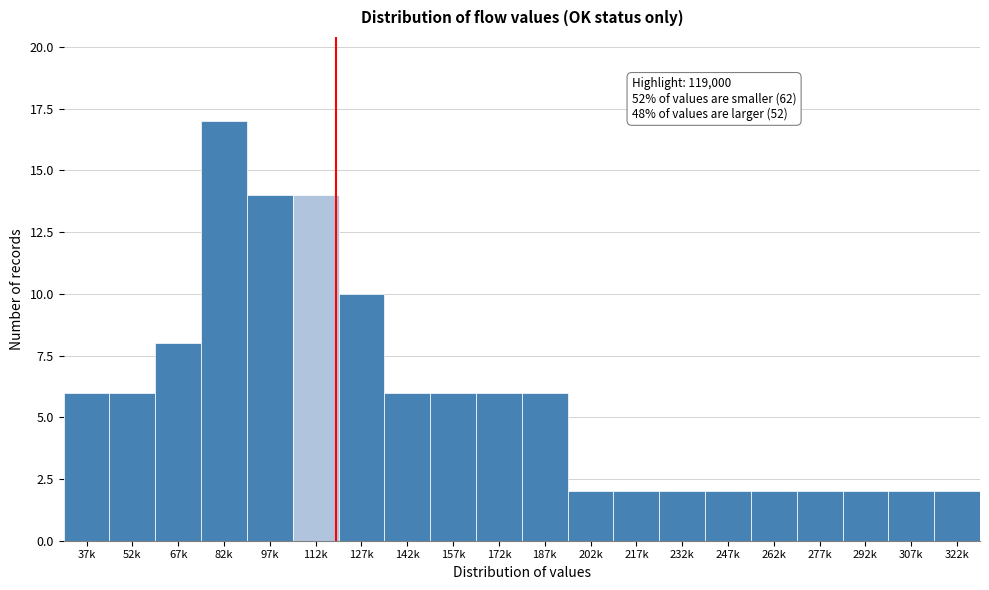

Reading left to right, transcribe all the data shown in this chart.

6	6	8	17	14	14	10	6	6	6	6	2	2	2	2	2	2	2	2	2